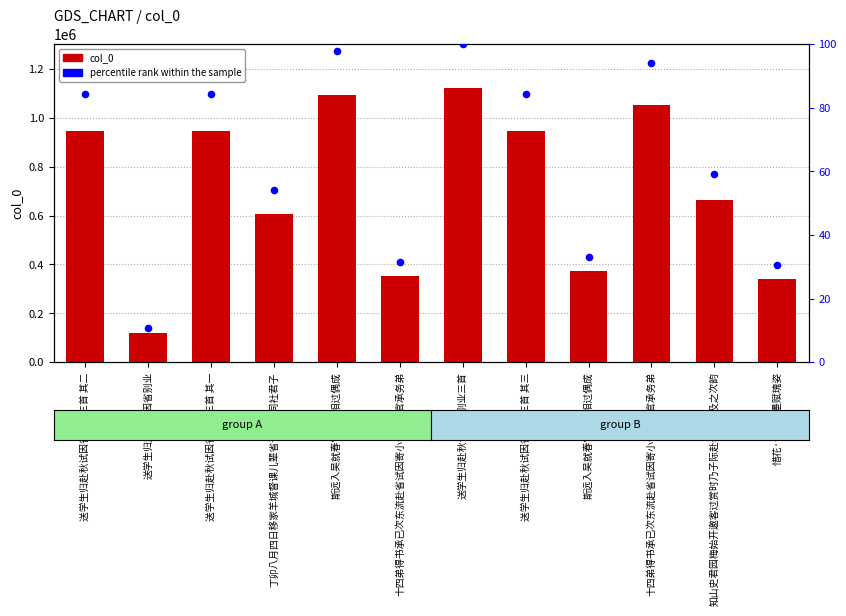

Which series reaches the maximum Y coordinate?

col_0